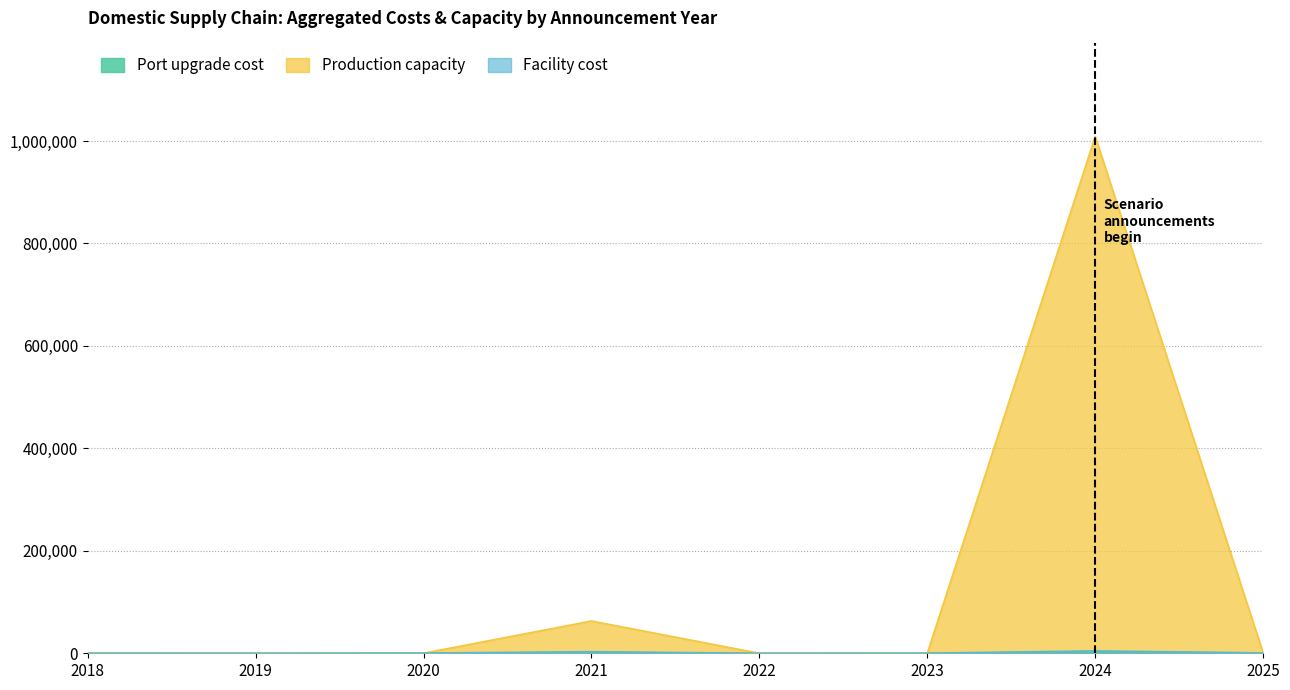

At which category is the sum across all series the highest?

2024